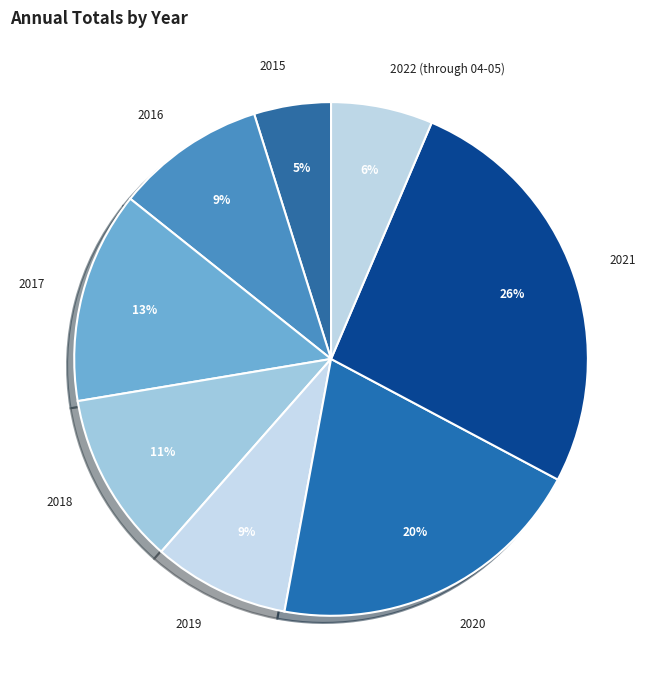

How many segments does this pie chart have?

8